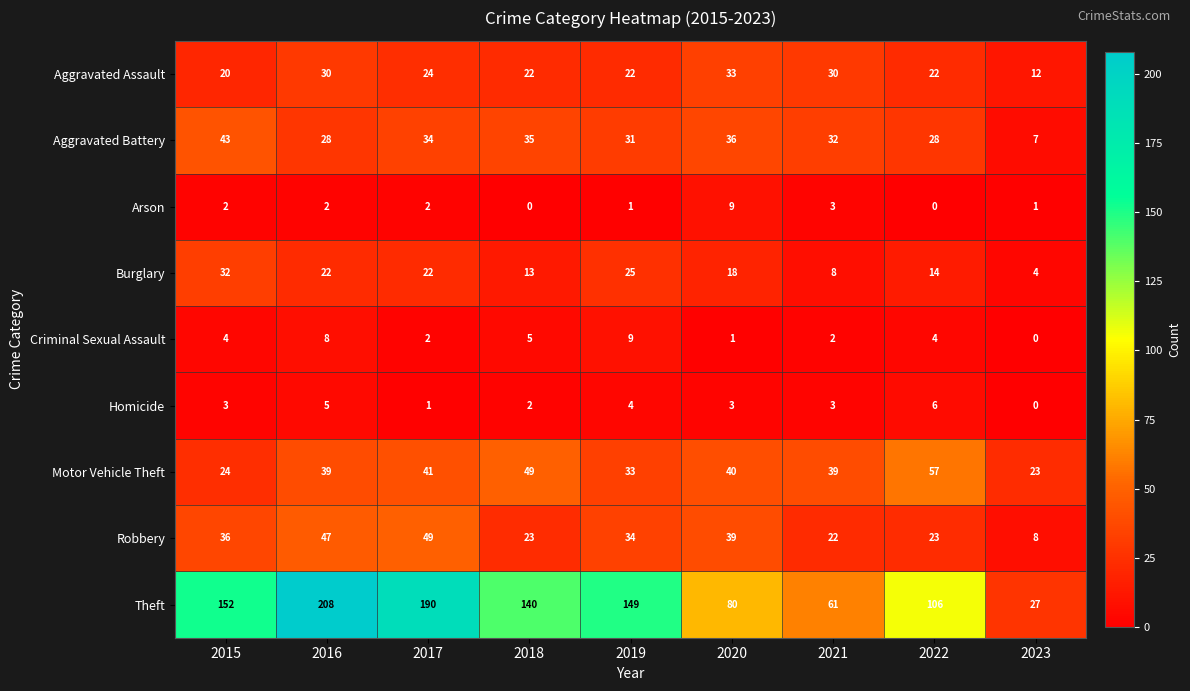

The value of Burglary at 2015 is 55. True or false?

False